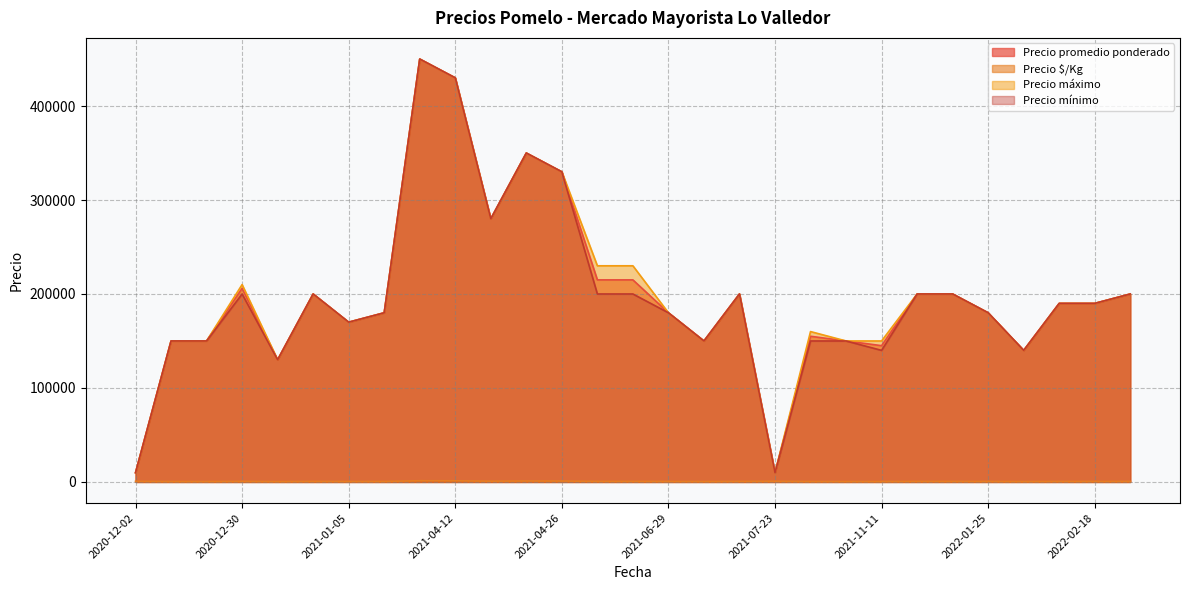

What is the difference between the second highest and minimum values in the Precio promedio ponderado series?

420200